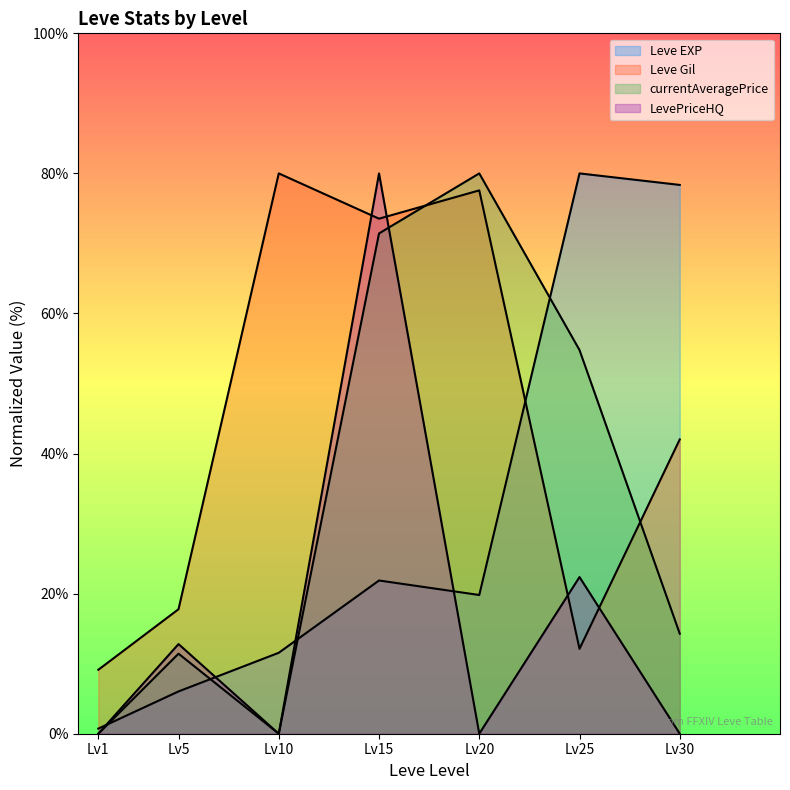

Reading left to right, what are all the values shown in this chart?

Leve EXP: Lv1=0.7	Lv5=6.0	Lv10=11.6	Lv15=21.9	Lv20=19.8	Lv25=80.0	Lv30=78.4
Leve Gil: Lv1=9.1	Lv5=17.8	Lv10=80.0	Lv15=73.5	Lv20=77.6	Lv25=12.1	Lv30=42.0
currentAveragePrice: Lv1=0.0	Lv5=11.4	Lv10=0.0	Lv15=71.4	Lv20=80.0	Lv25=54.8	Lv30=14.3
LevePriceHQ: Lv1=0.0	Lv5=12.8	Lv10=0.0	Lv15=80.0	Lv20=0.0	Lv25=22.4	Lv30=0.0